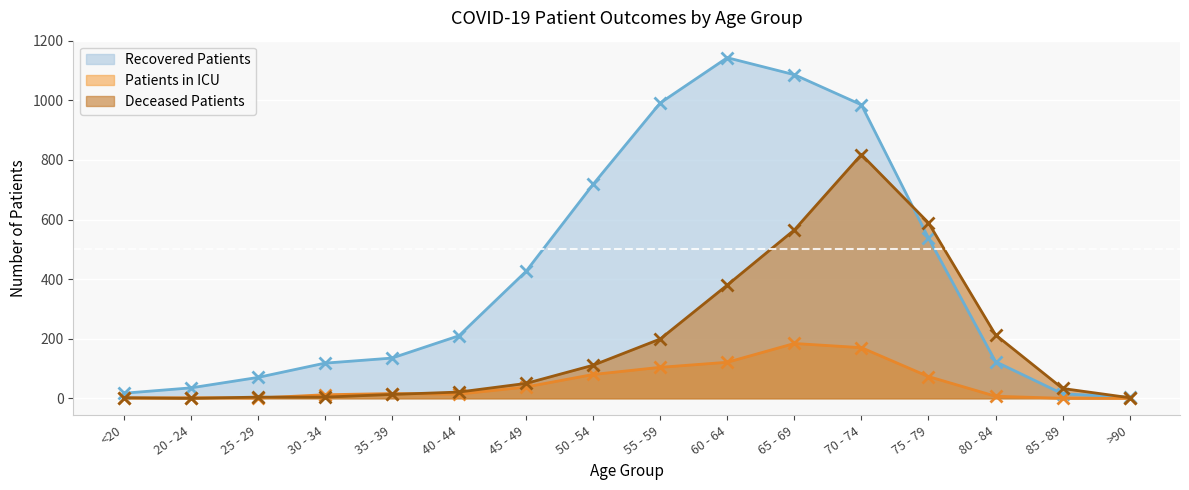

Rank the series by their maximum value, from lowest to highest.

Patients in ICU, Deceased Patients, Recovered Patients